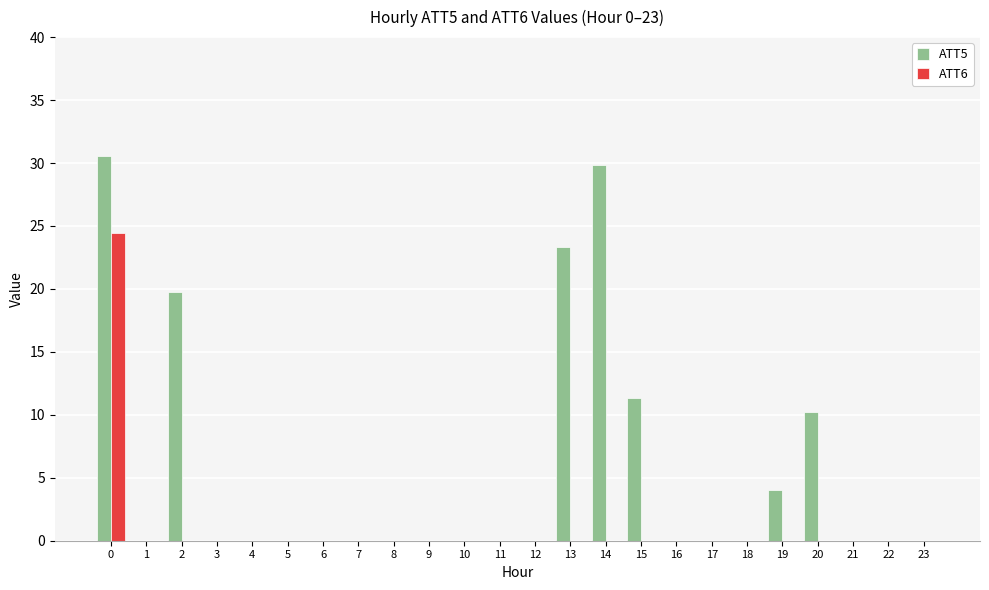

What is the maximum value shown in the chart?

30.6